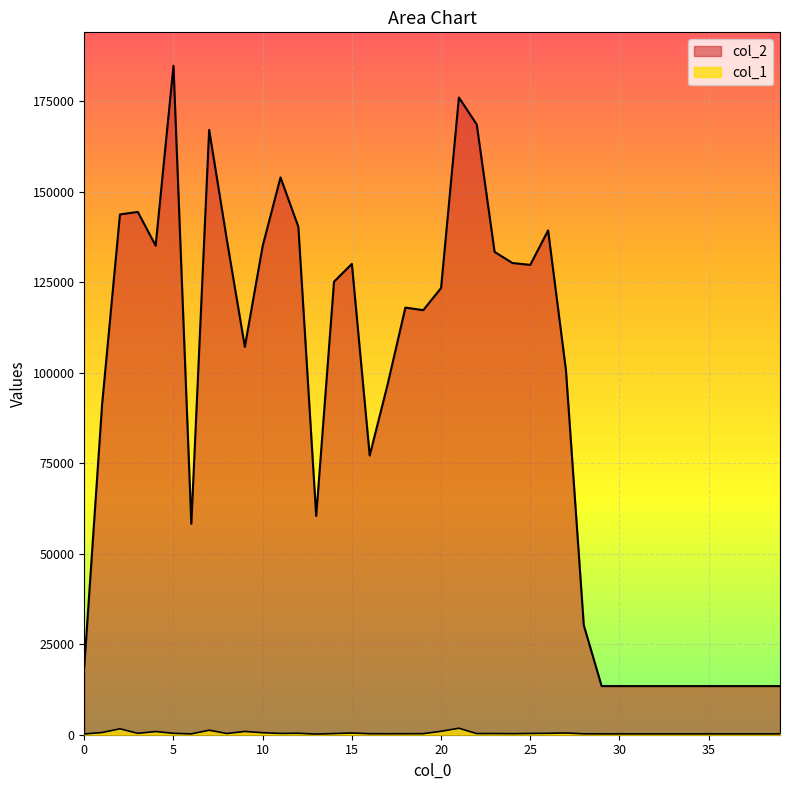

What is the difference between the highest and lowest values at 21?

174306